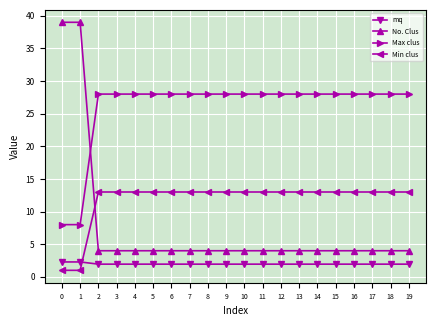

What is the greatest value displayed?

39.0